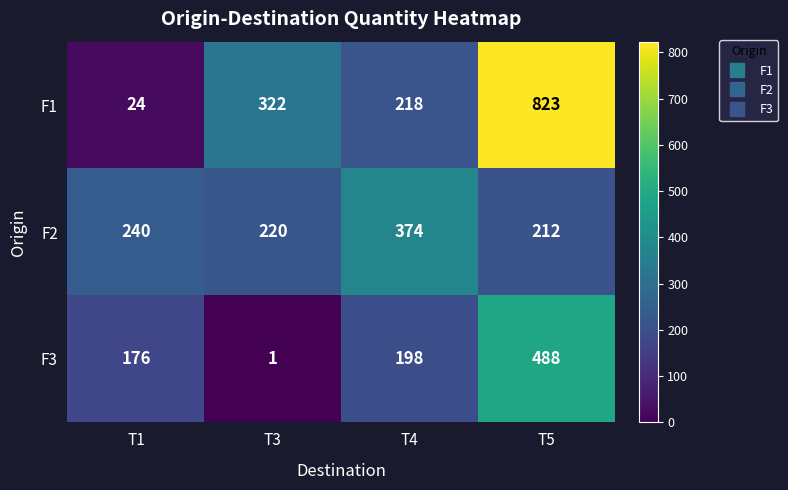

What is the difference between the maximum and minimum values in the F1 series?

799